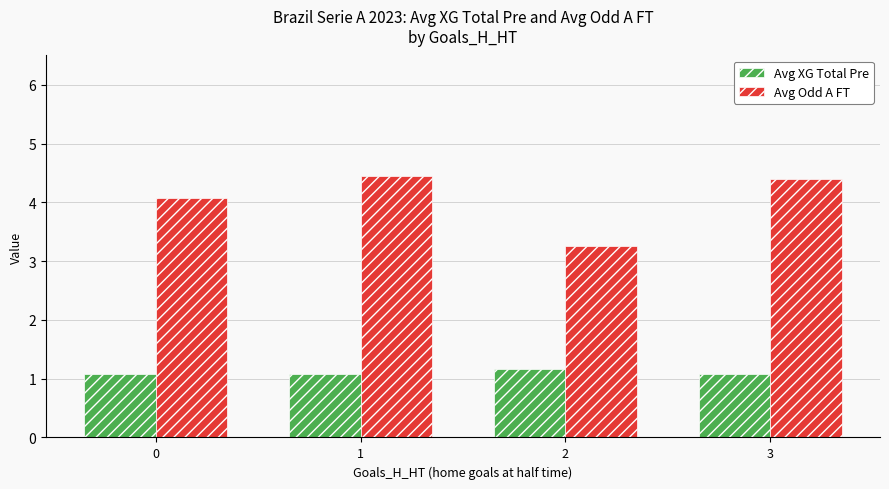

How many categories are shown in the chart?

4